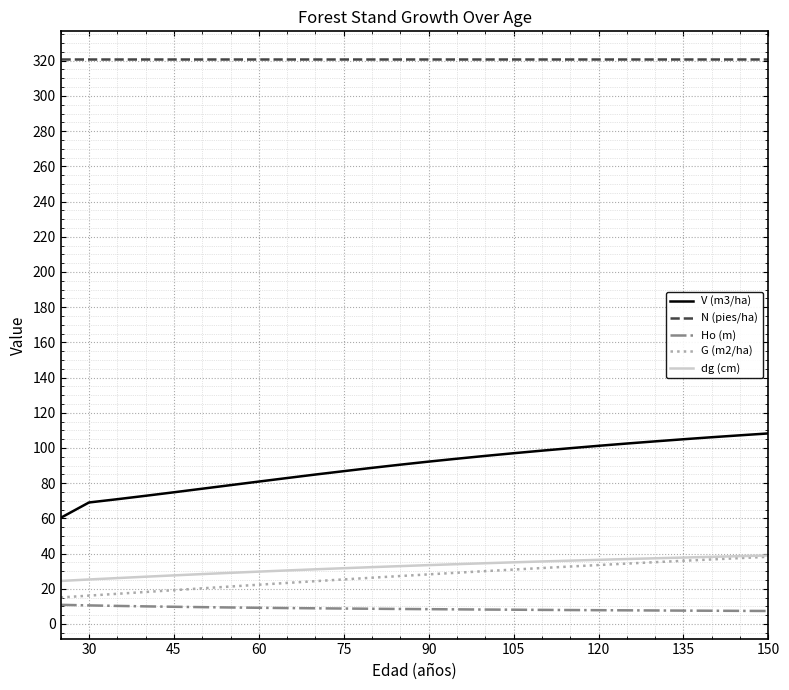

What is the highest value of the G (m2/ha) series?

38.2